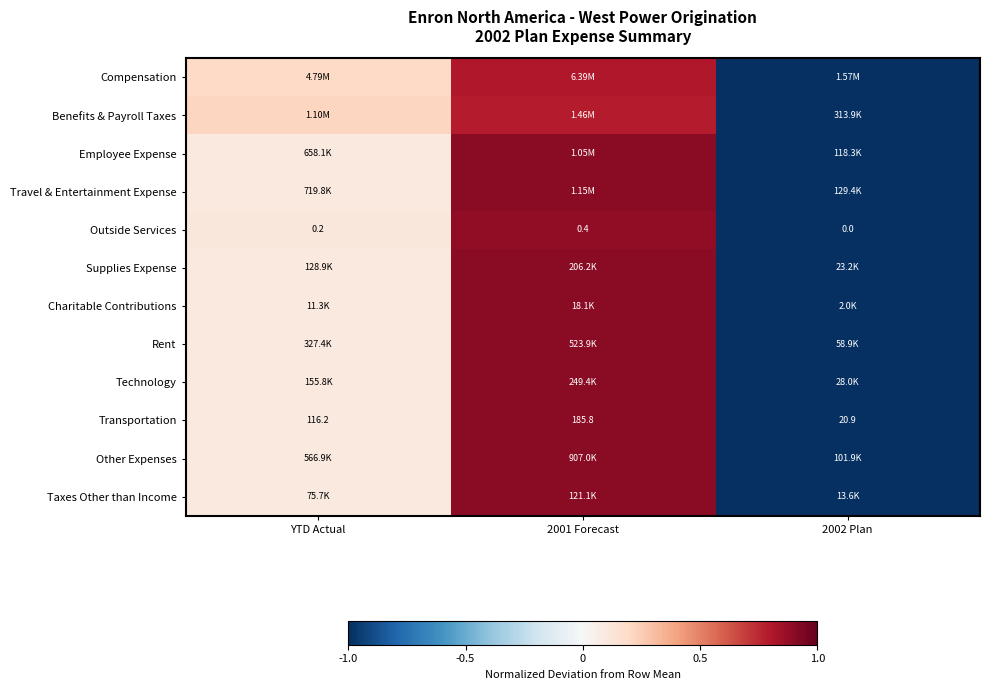

Where does the Transportation series first go above 116?

YTD Actual